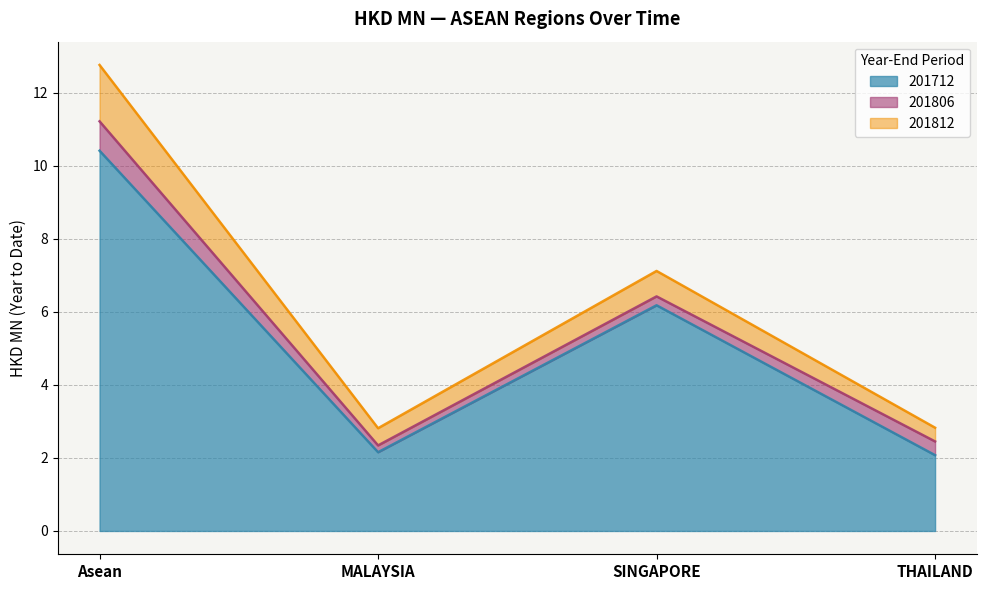

What is the sum of the 201812 values at THAILAND and MALAYSIA?

0.8